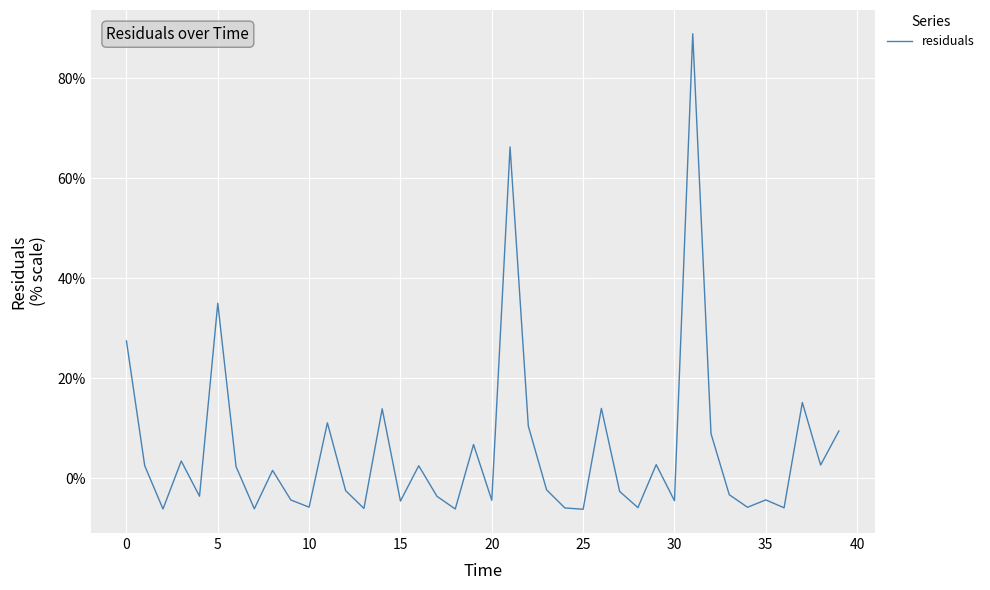

Does the chart display data point markers on the line(s)?

No